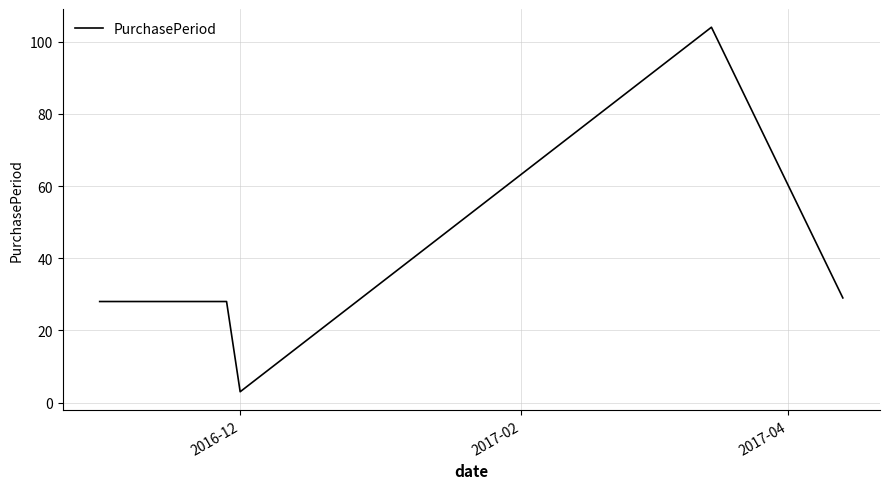

What is the maximum value shown in the chart?

104